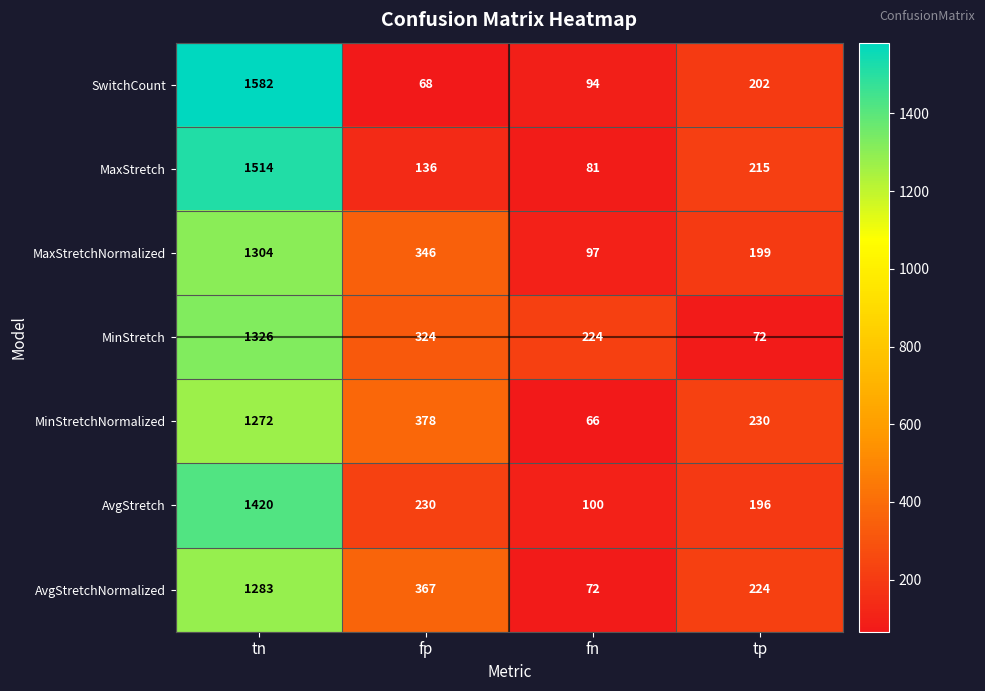

List the labels in order of AvgStretch value, largest first.

tn, fp, tp, fn